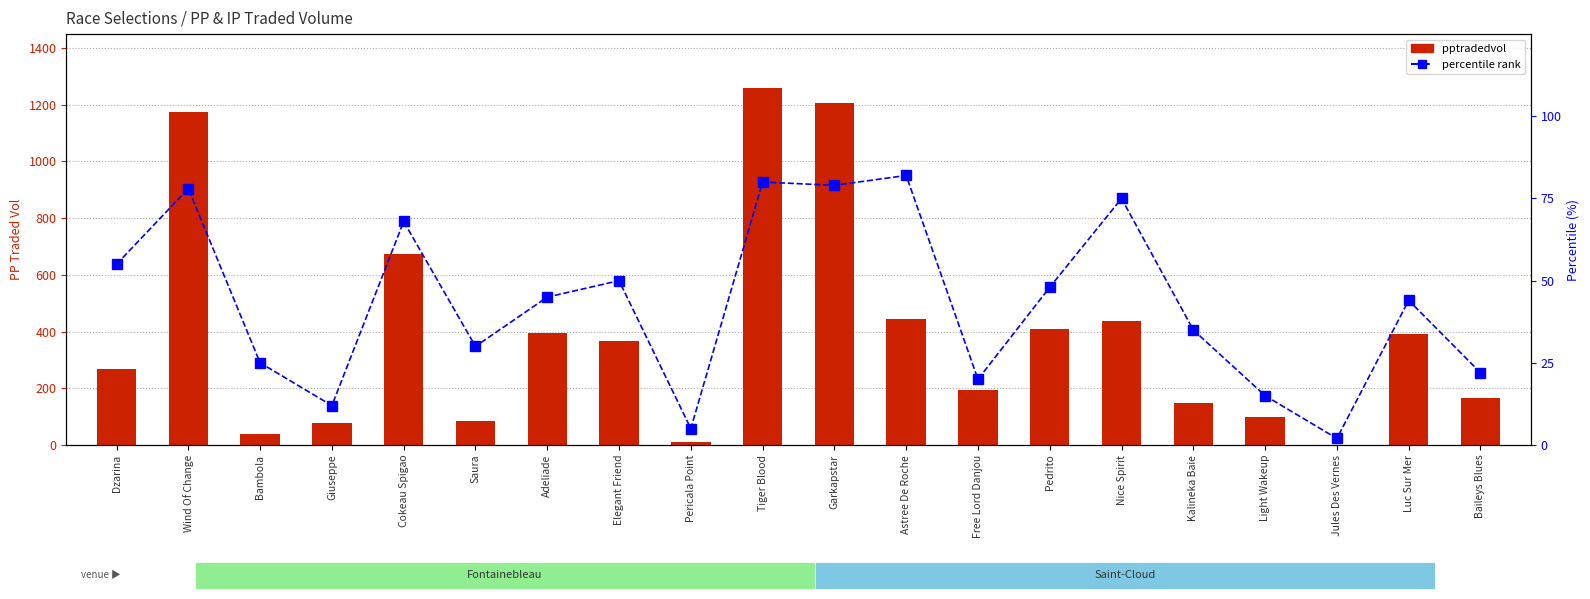

Which series has the largest range (max minus min)?

pptradedvol